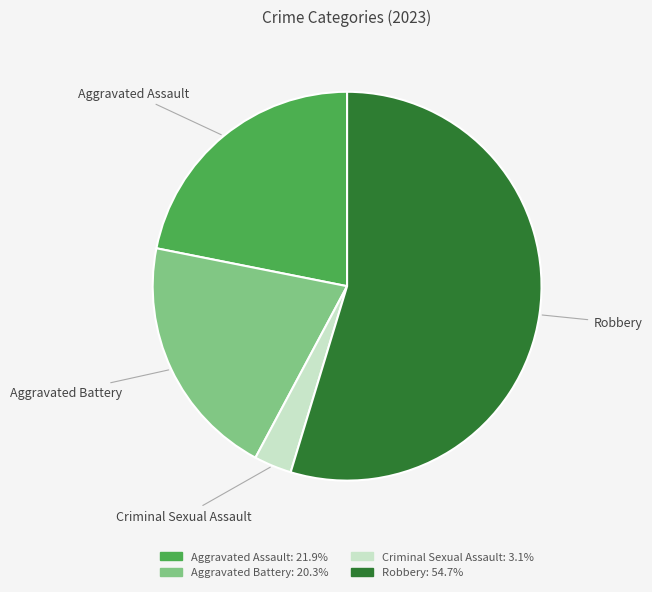

What is the smallest slice in the pie chart?

Criminal Sexual Assault